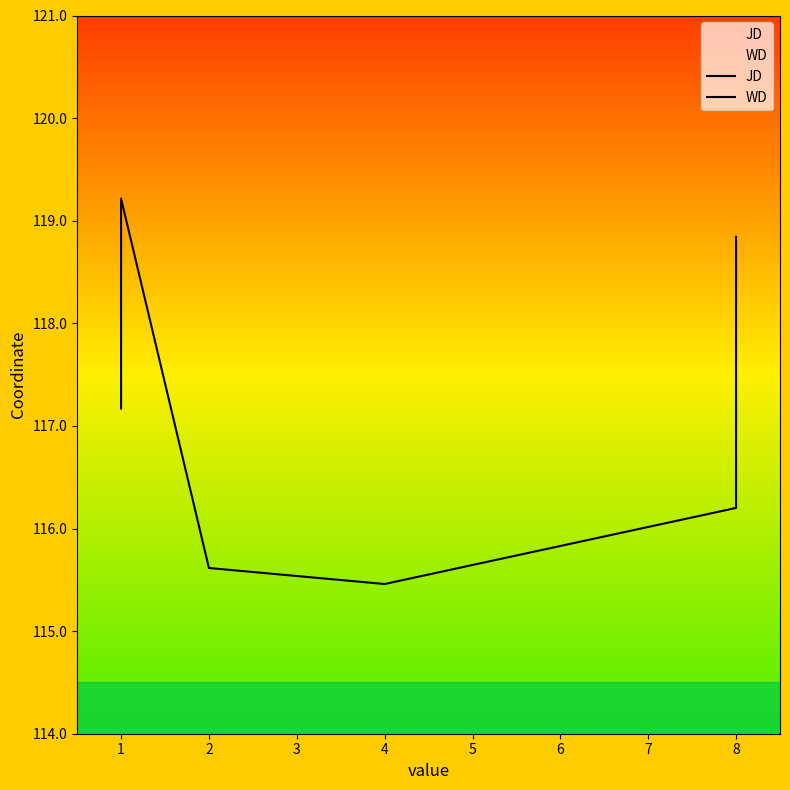

What is the value of the JD point at the 2nd from the left?

119.2